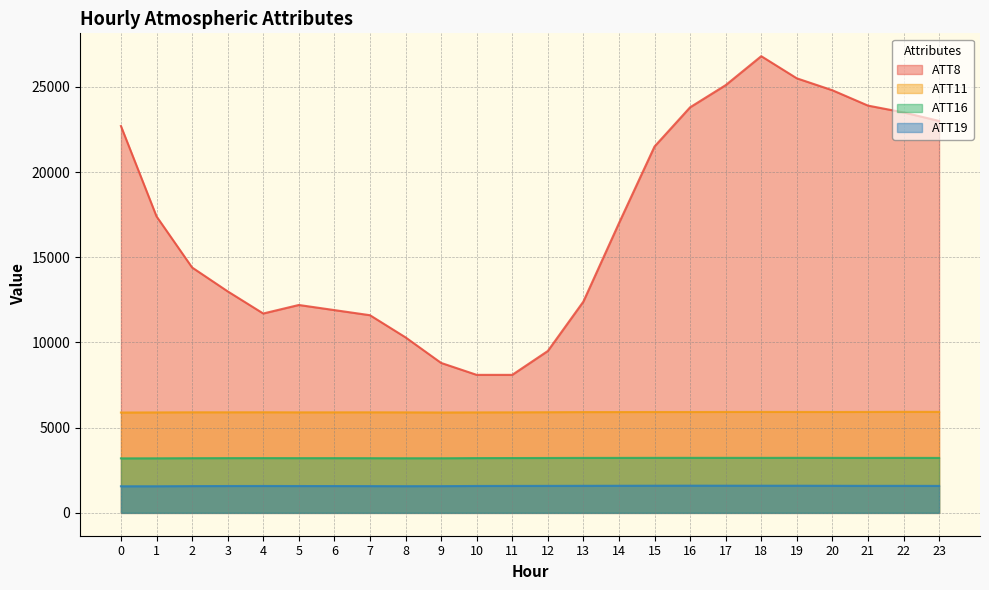

What is the sum of all ATT16 values?

77249.3